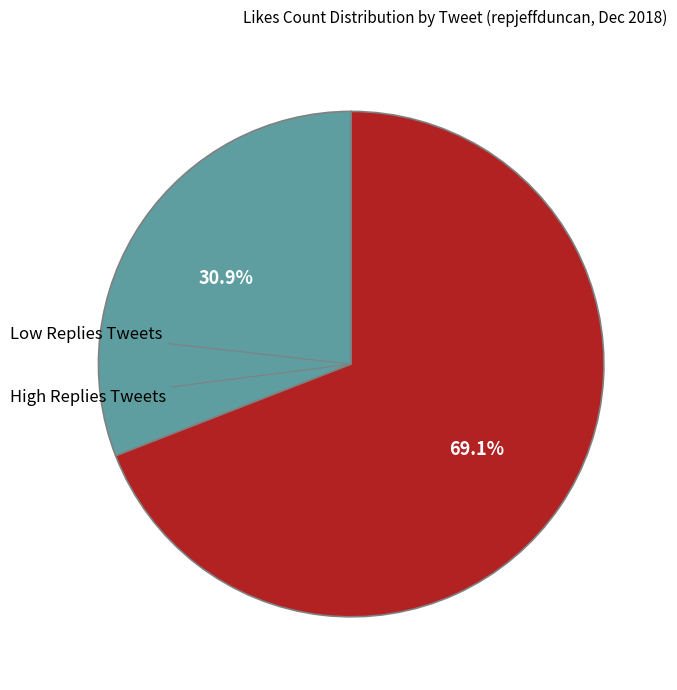

Is there any slice that represents more than half of the pie?

Yes